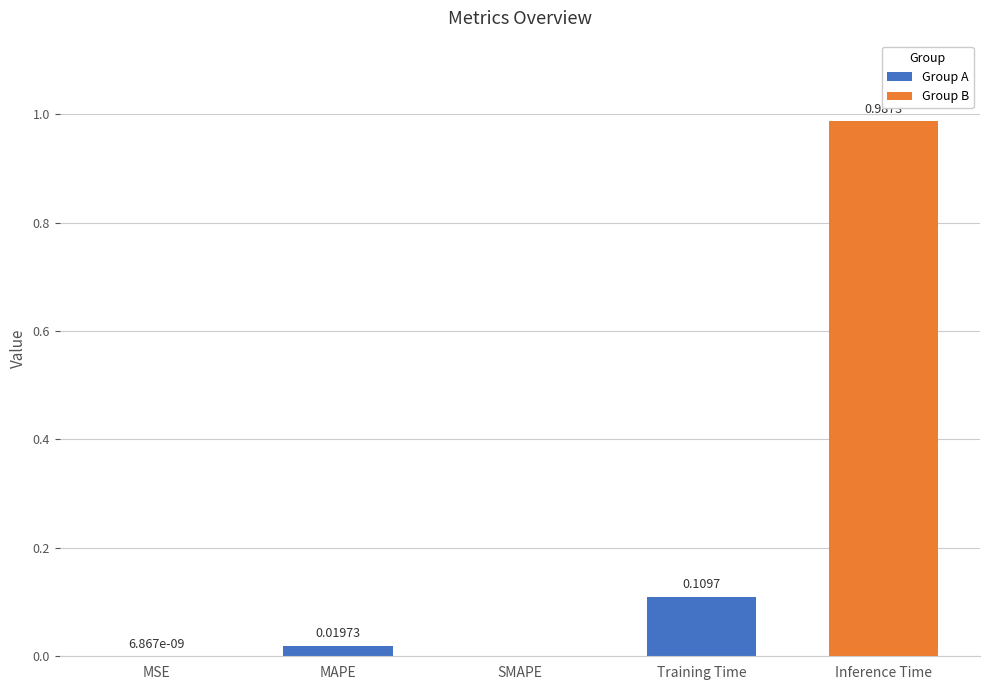

What is the sum of all values?

1.1